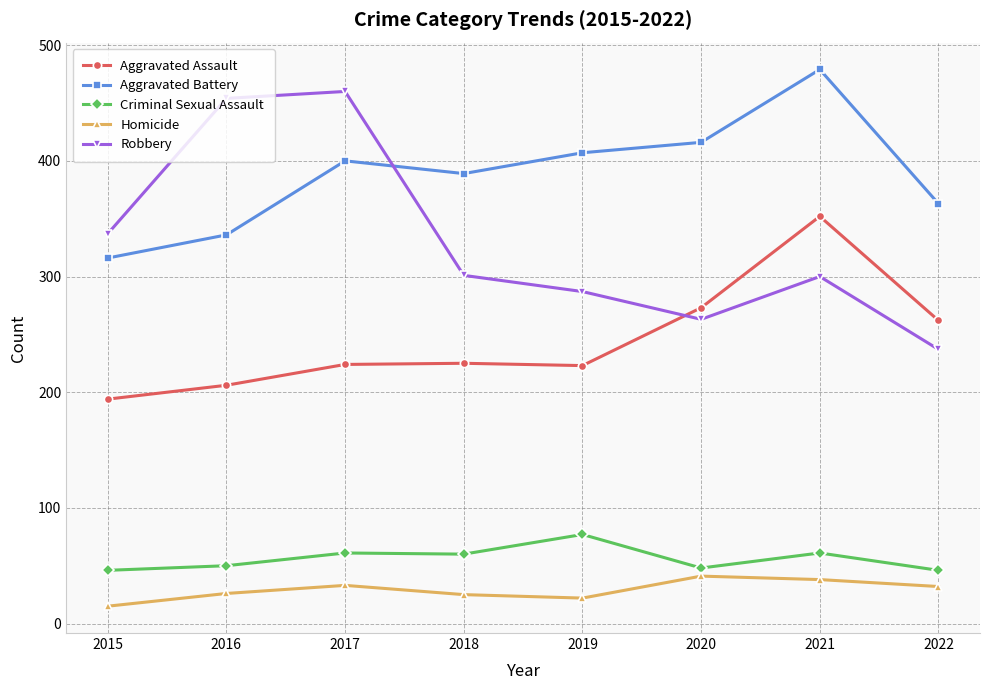

How many distinct data groups are displayed?

5